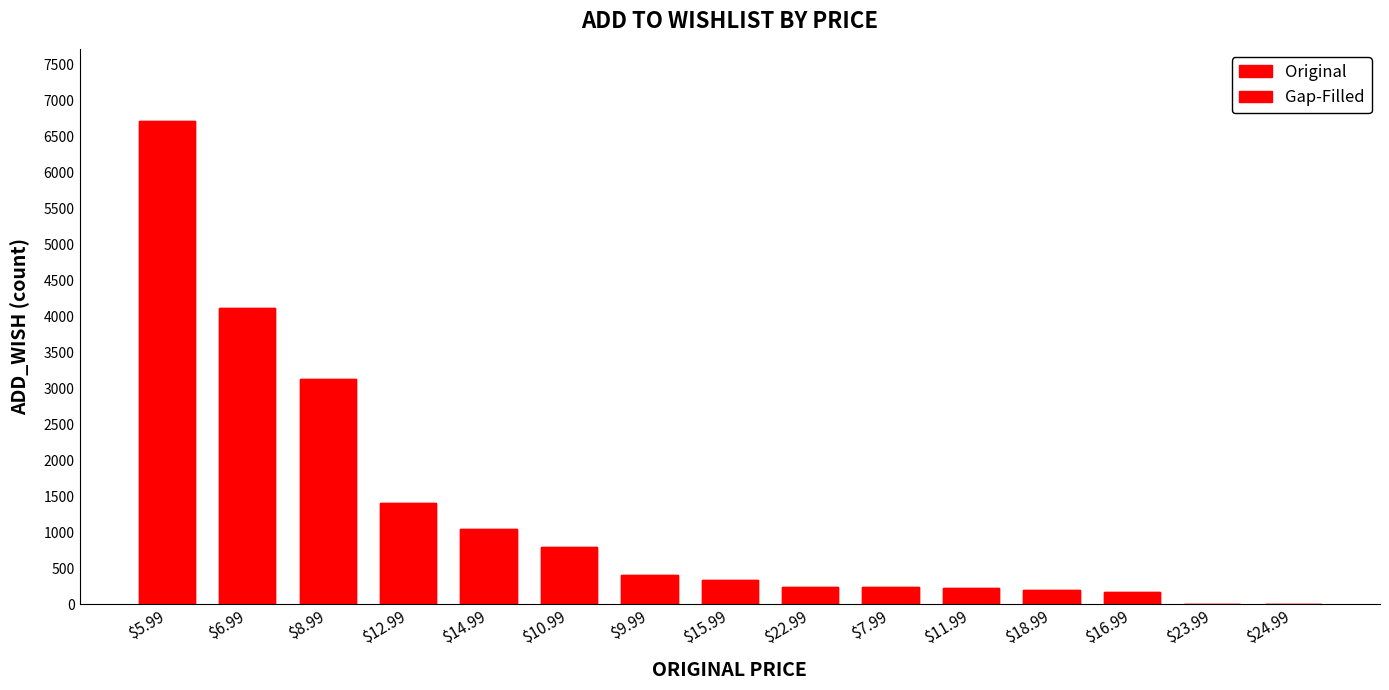

What is the value of the Original bar at the 7th from the left?

403